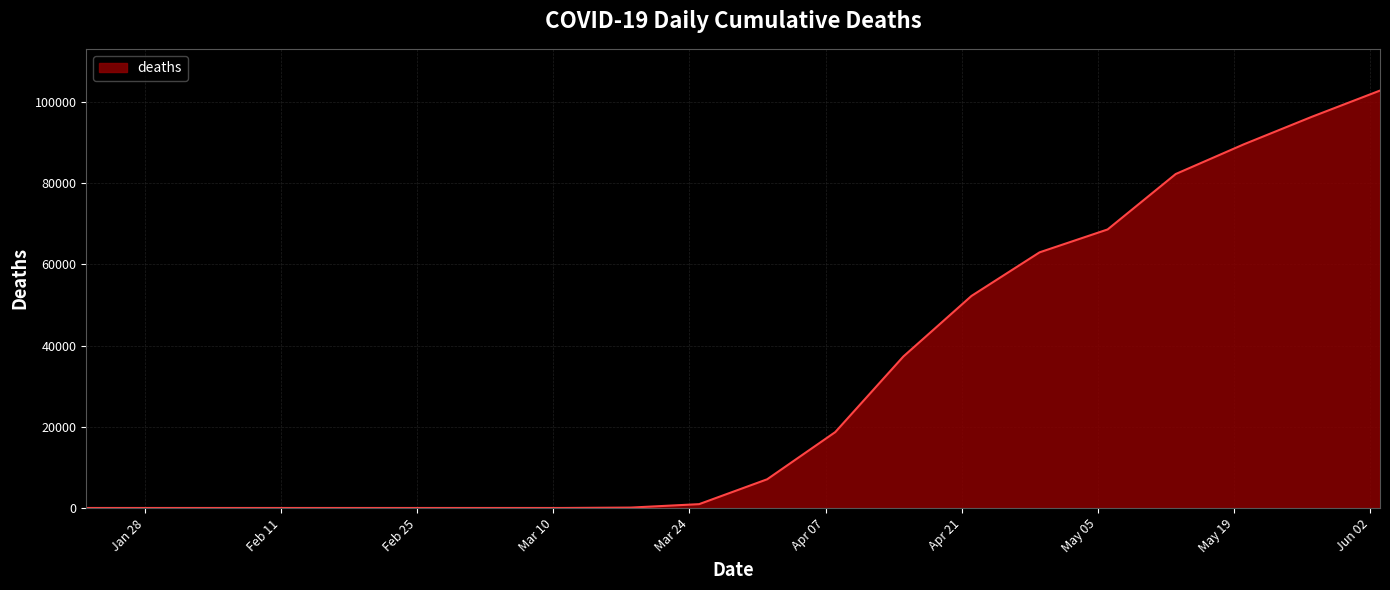

How many categories are shown in the chart?

20